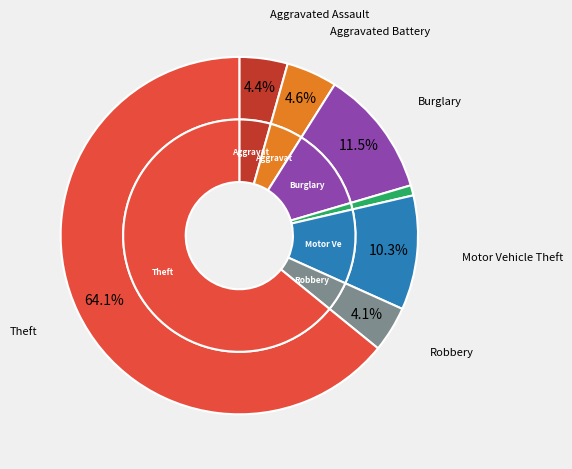

Which has a higher value, Robbery or Criminal Sexual Assault?

Robbery